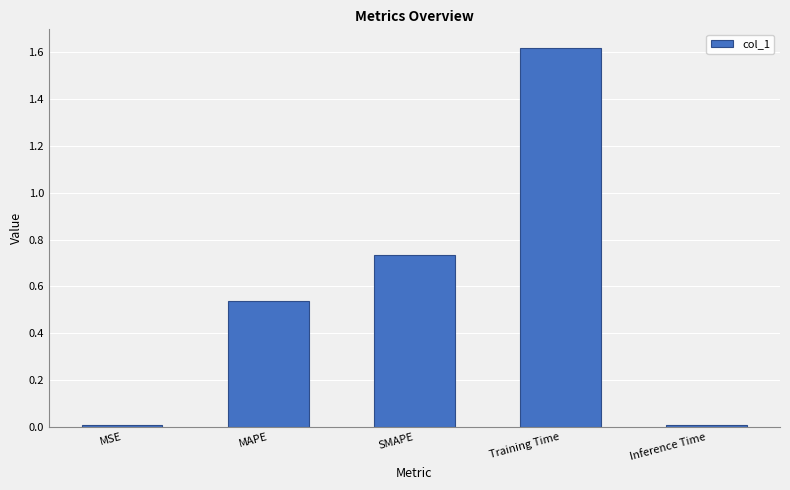

What is the sum of the values at Training Time and SMAPE?

2.4